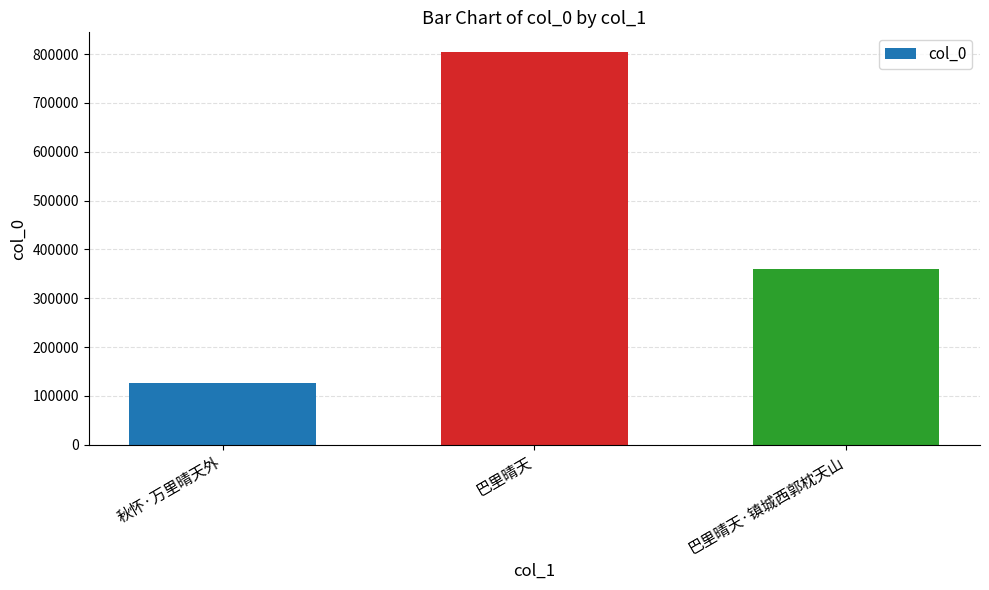

What is the change in value from 秋怀·万里晴天外 to 巴里晴天·镇城西郭枕天山?

+234250